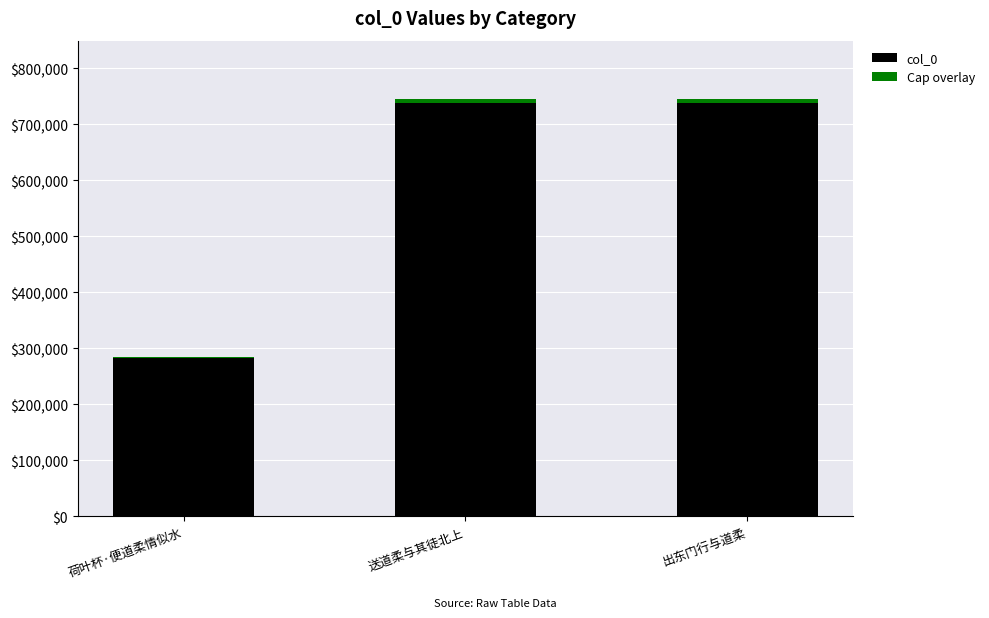

True or false: col_0 has a value of 281998.0 at 荷叶杯·便道柔情似水.

True